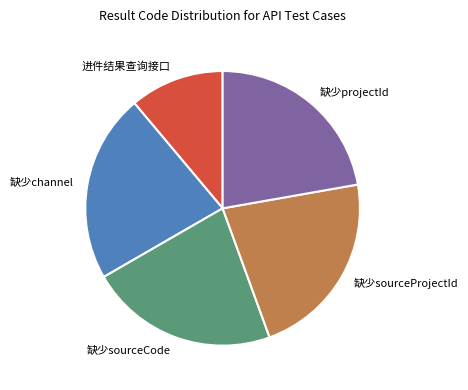

How many segments does this pie chart have?

5